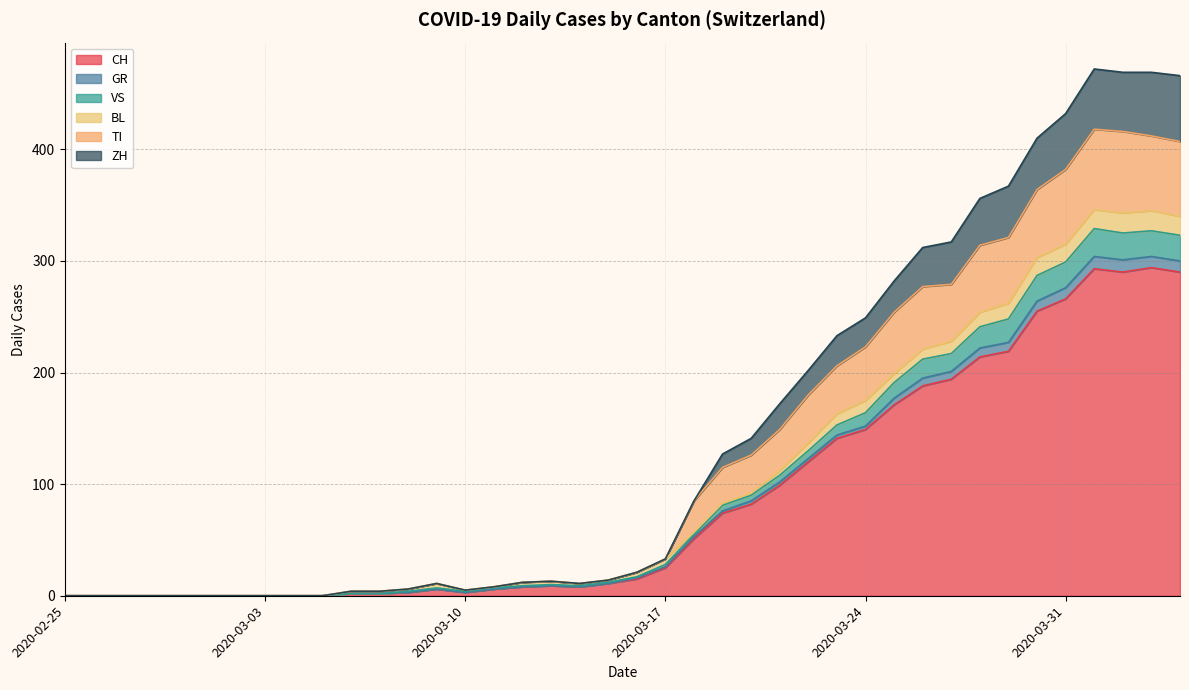

Does the chart have visible grid lines?

Yes